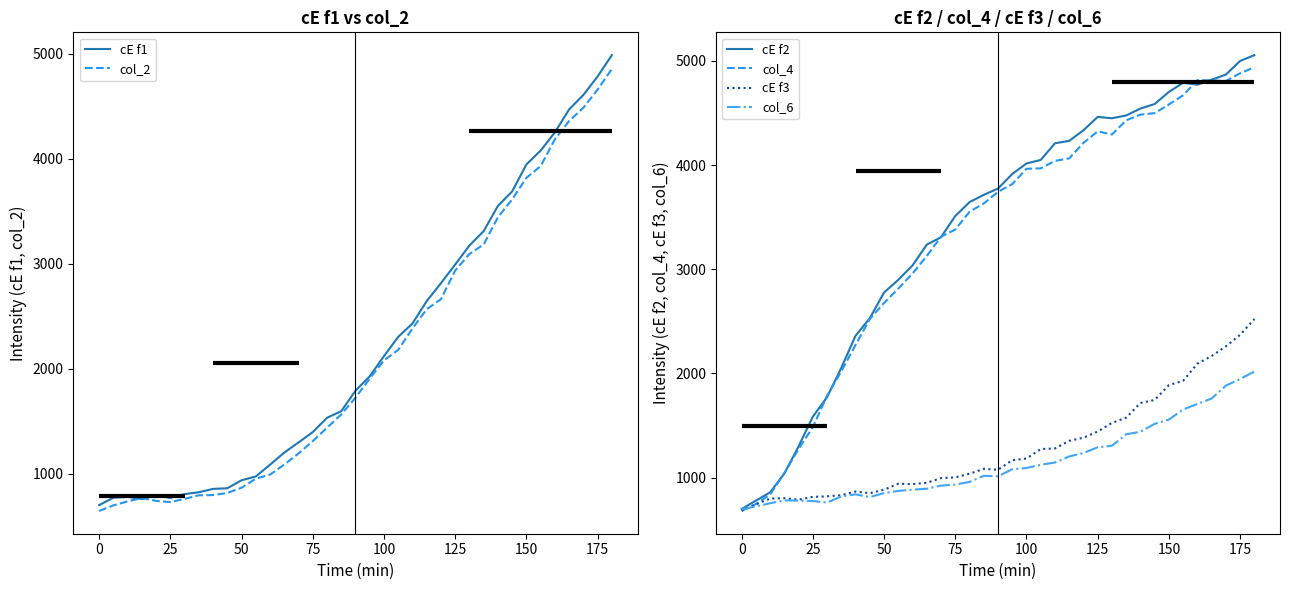

What is the lowest value of the col_4 series?

680